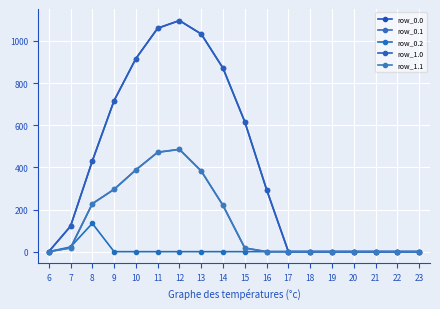

What is the highest value of the row_0.1 series?

485.4